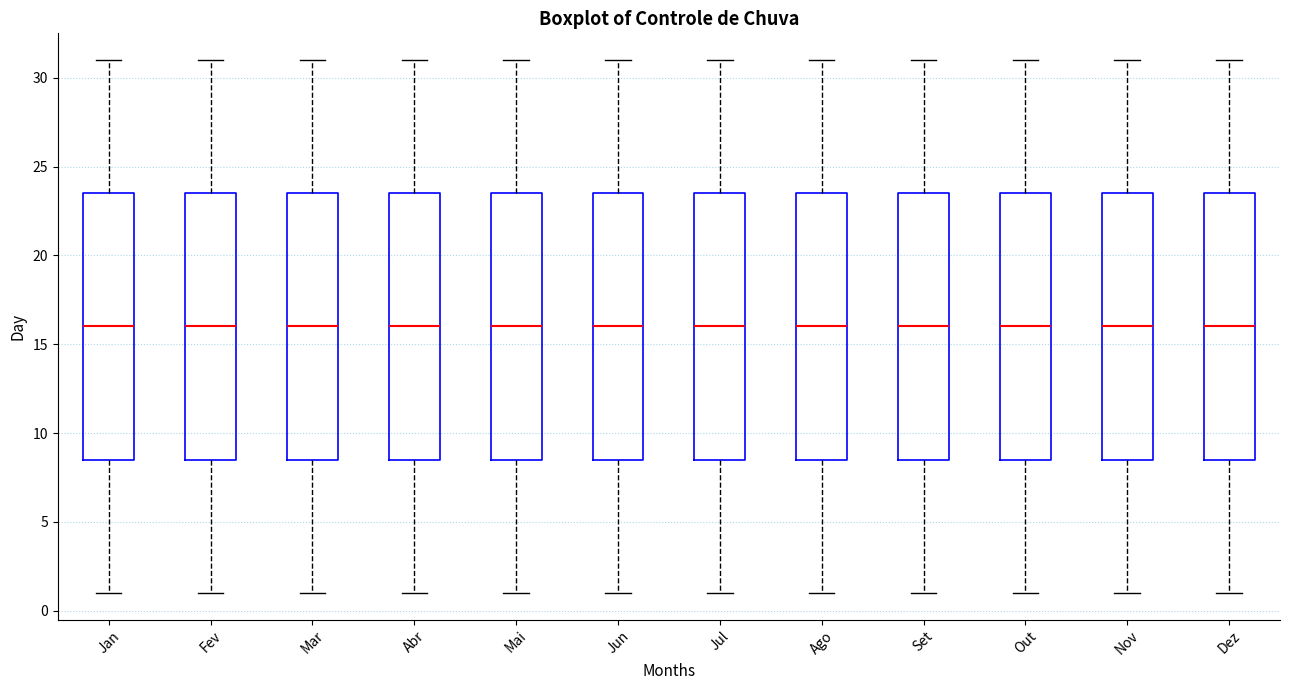

Reading left to right, transcribe this box plot: for each box, give where its median line is, the range the box spans, and where its two whiskers end, as read against the y-axis. The values are not printed on the chart, so give them approximately, as read against the axis.

Jan: median 16.0, box 8.5 to 23.5, whiskers 1.0 to 31.0
Fev: median 16.0, box 8.5 to 23.5, whiskers 1.0 to 31.0
Mar: median 16.0, box 8.5 to 23.5, whiskers 1.0 to 31.0
Abr: median 16.0, box 8.5 to 23.5, whiskers 1.0 to 31.0
Mai: median 16.0, box 8.5 to 23.5, whiskers 1.0 to 31.0
Jun: median 16.0, box 8.5 to 23.5, whiskers 1.0 to 31.0
Jul: median 16.0, box 8.5 to 23.5, whiskers 1.0 to 31.0
Ago: median 16.0, box 8.5 to 23.5, whiskers 1.0 to 31.0
Set: median 16.0, box 8.5 to 23.5, whiskers 1.0 to 31.0
Out: median 16.0, box 8.5 to 23.5, whiskers 1.0 to 31.0
Nov: median 16.0, box 8.5 to 23.5, whiskers 1.0 to 31.0
Dez: median 16.0, box 8.5 to 23.5, whiskers 1.0 to 31.0